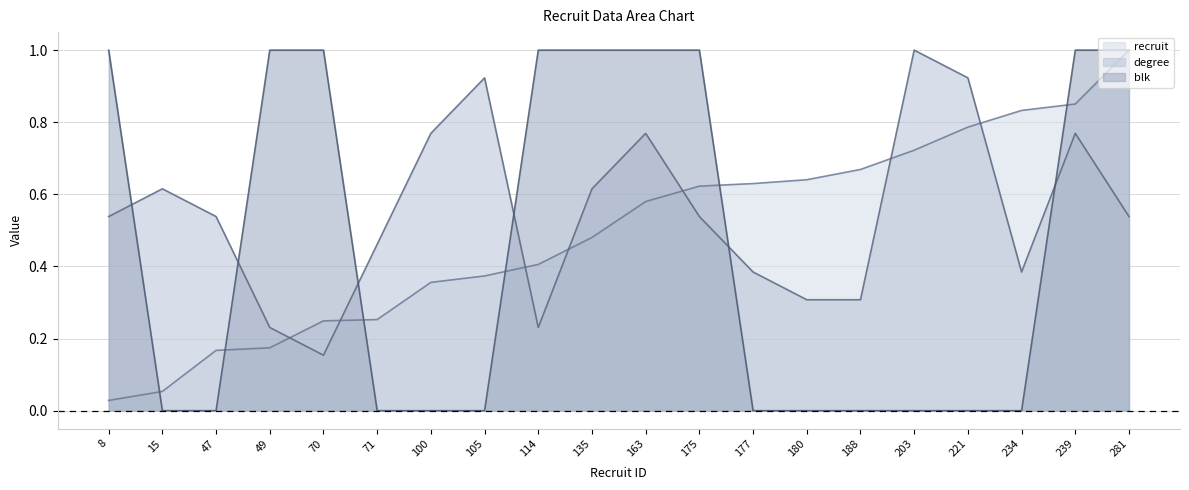

What is the approximate value of blk at 239?

1.0